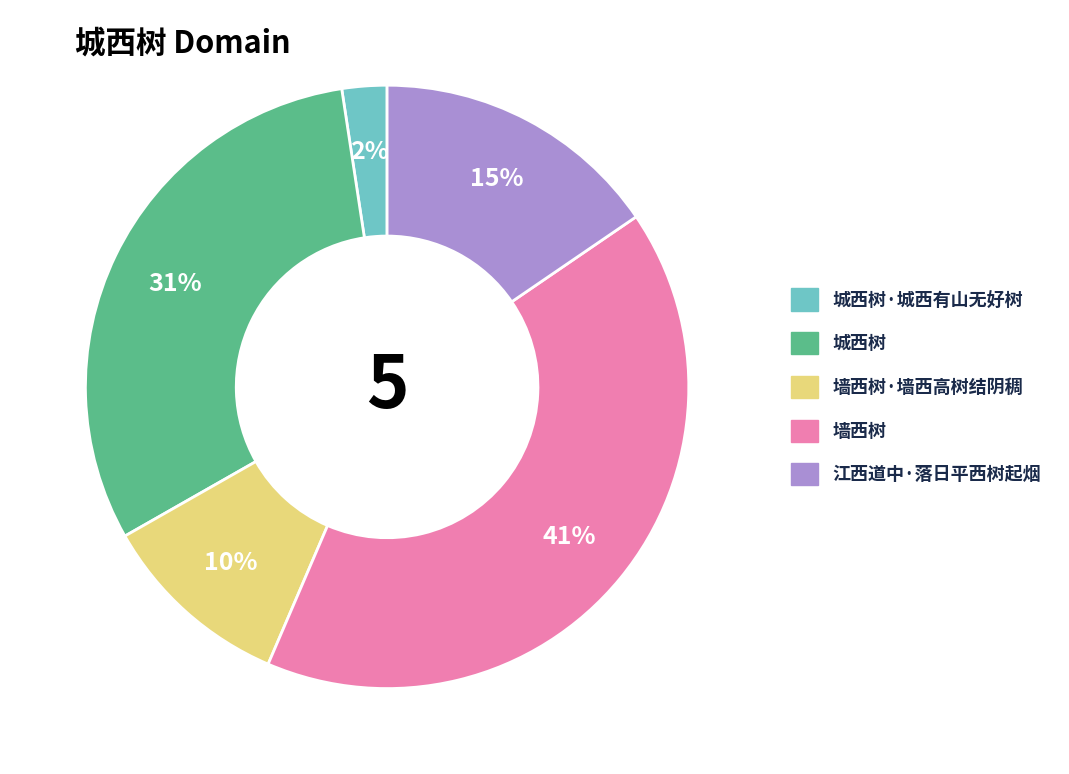

To the nearest percent, what is the difference between the largest and smallest slice percentages?

39%